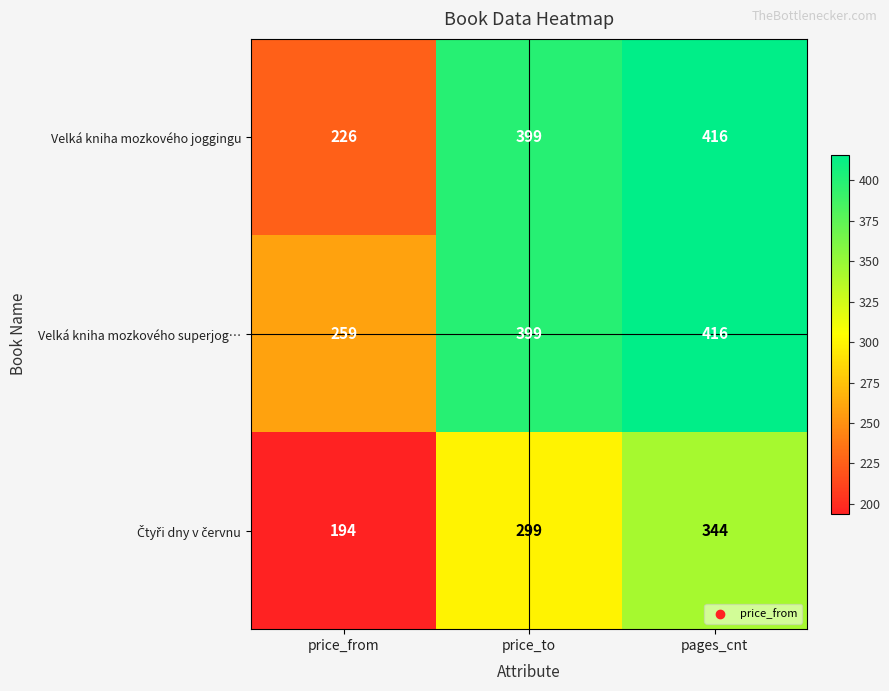

Where is Velká kniha mozkového superjog… nearest to the value 337?

price_to